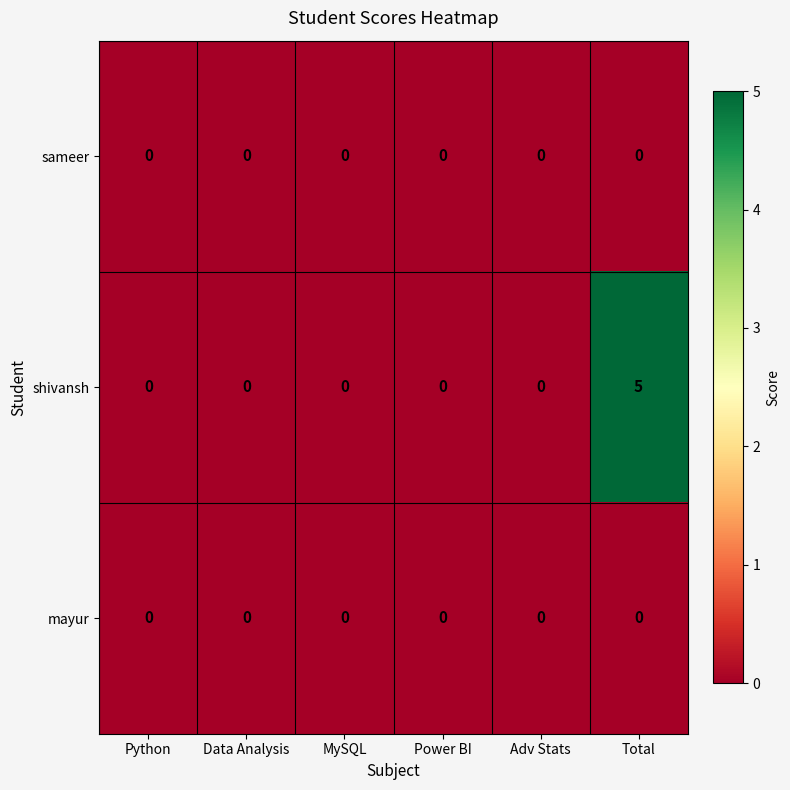

How many distinct data groups are displayed?

3